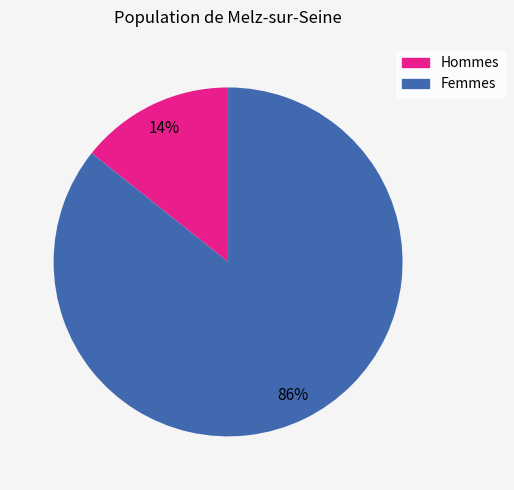

Is there a majority slice in this chart?

Yes